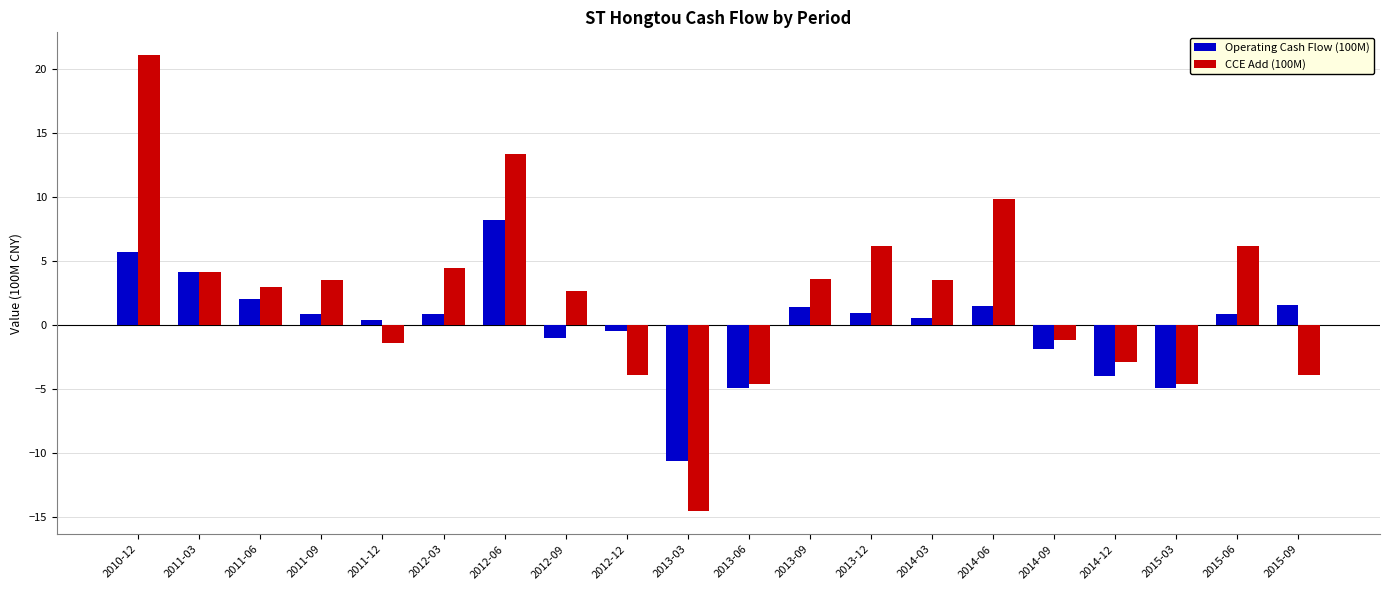

What is the sum of all Operating Cash Flow (100M) values?

0.7